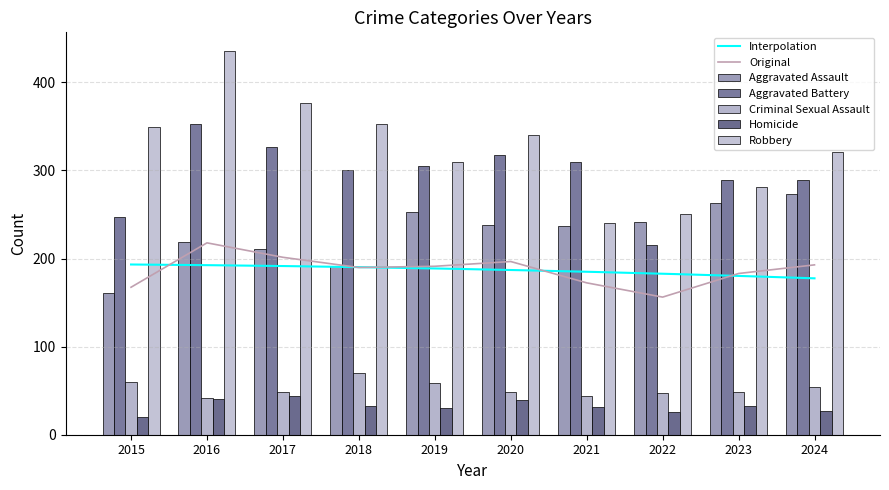

At which category is the sum across all series the highest?

2016